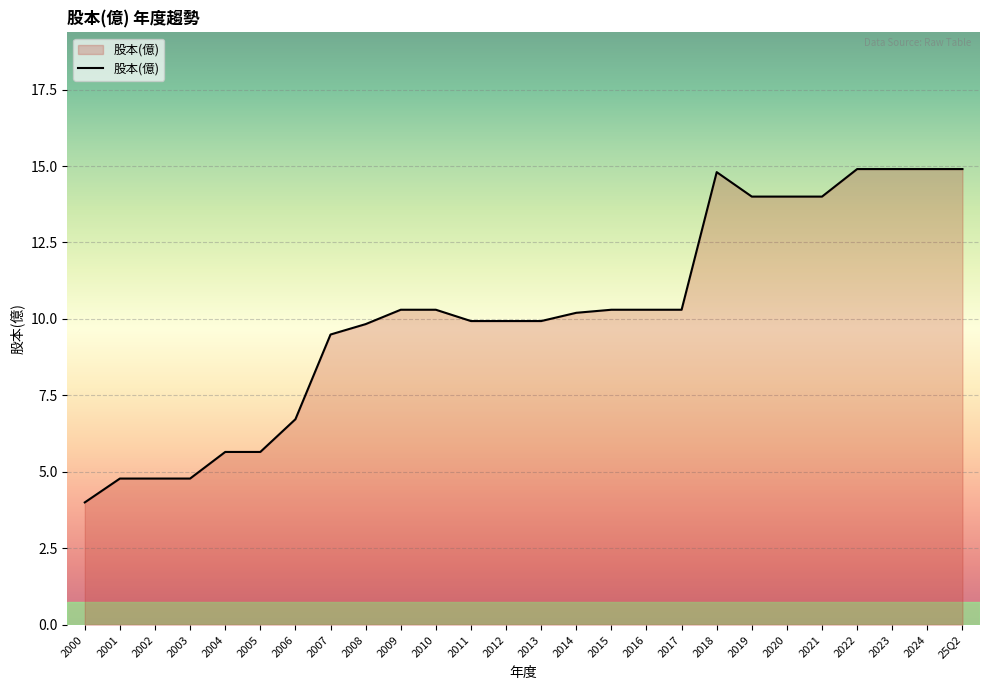

What is the greatest value displayed?

14.9